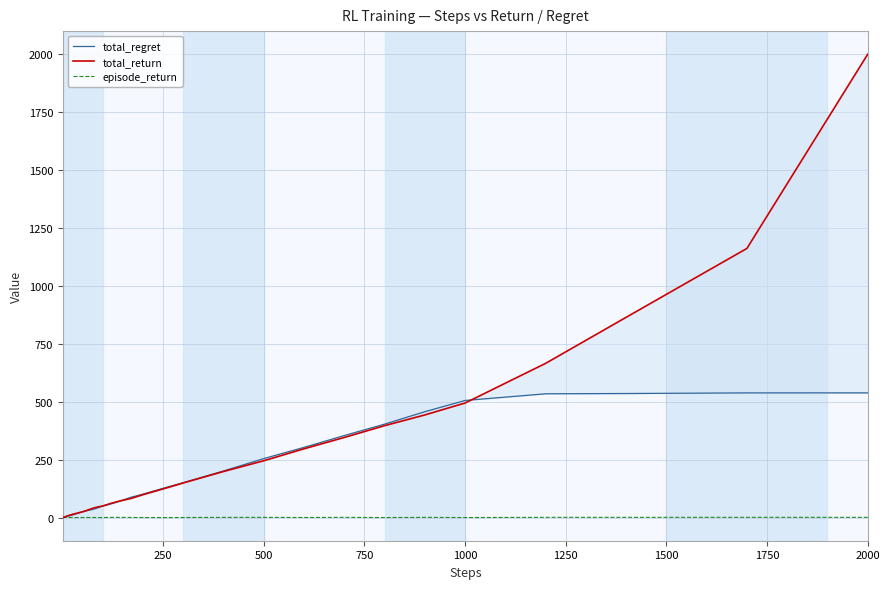

Where is episode_return nearest to the value 0?

2000